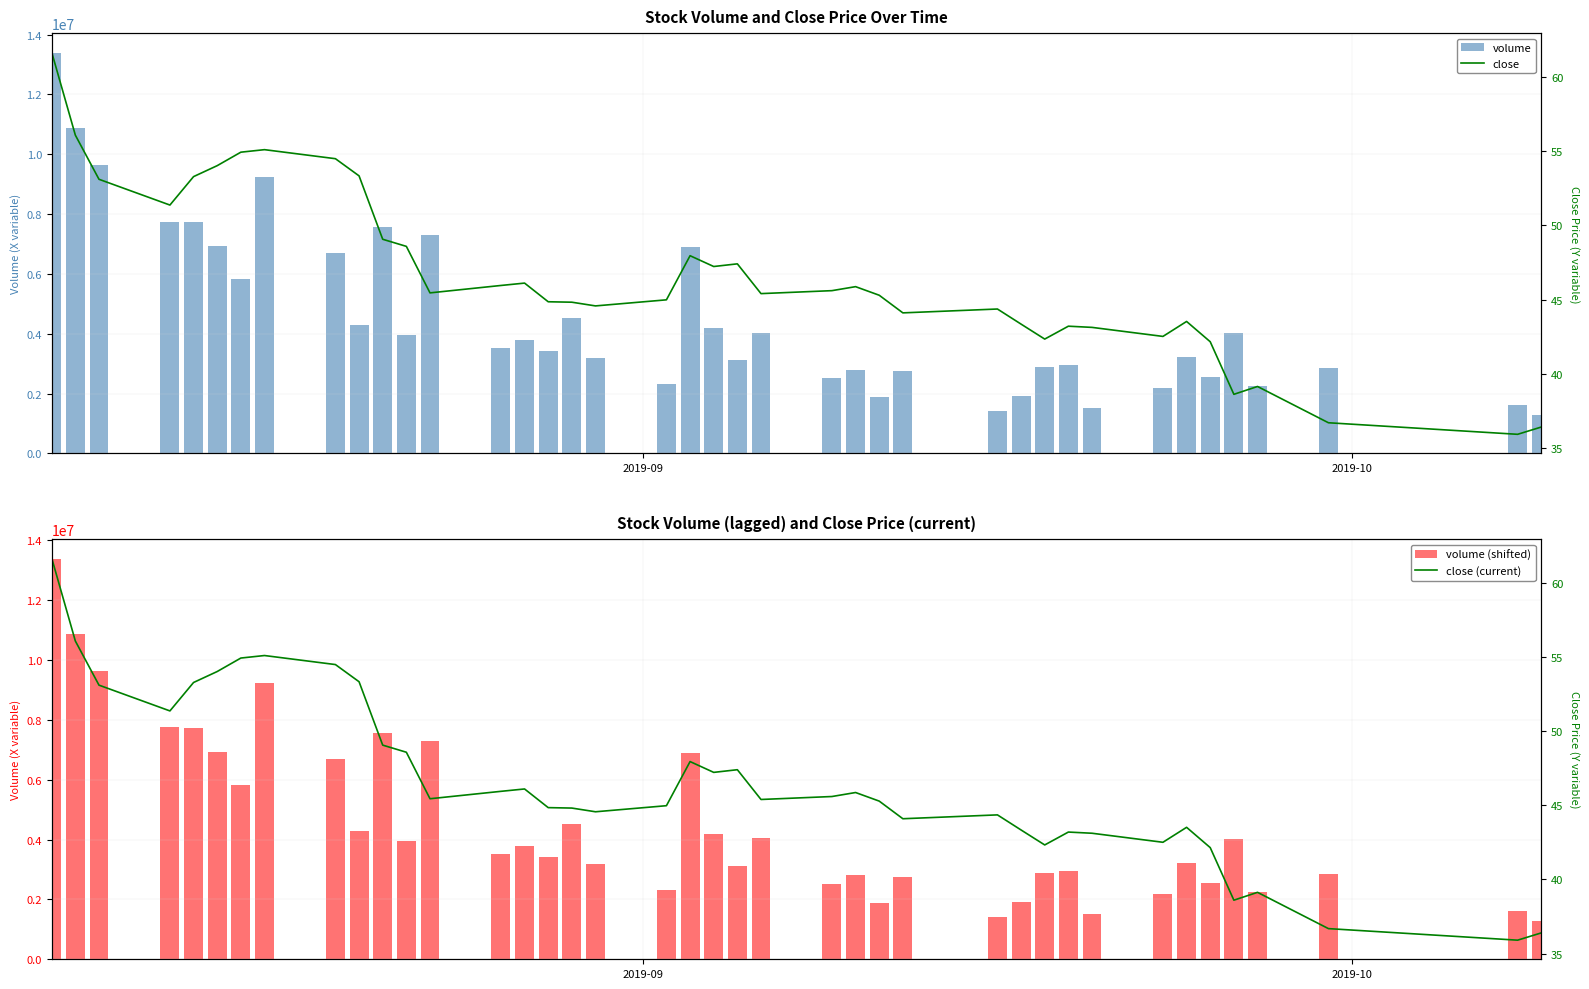

Which series has the largest total across all categories?

volume